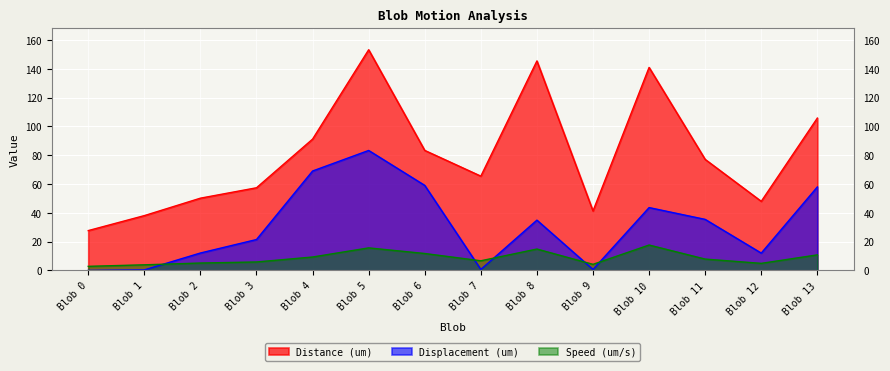

What is the value of the Distance (um) point at the 11th from the left?

141.0